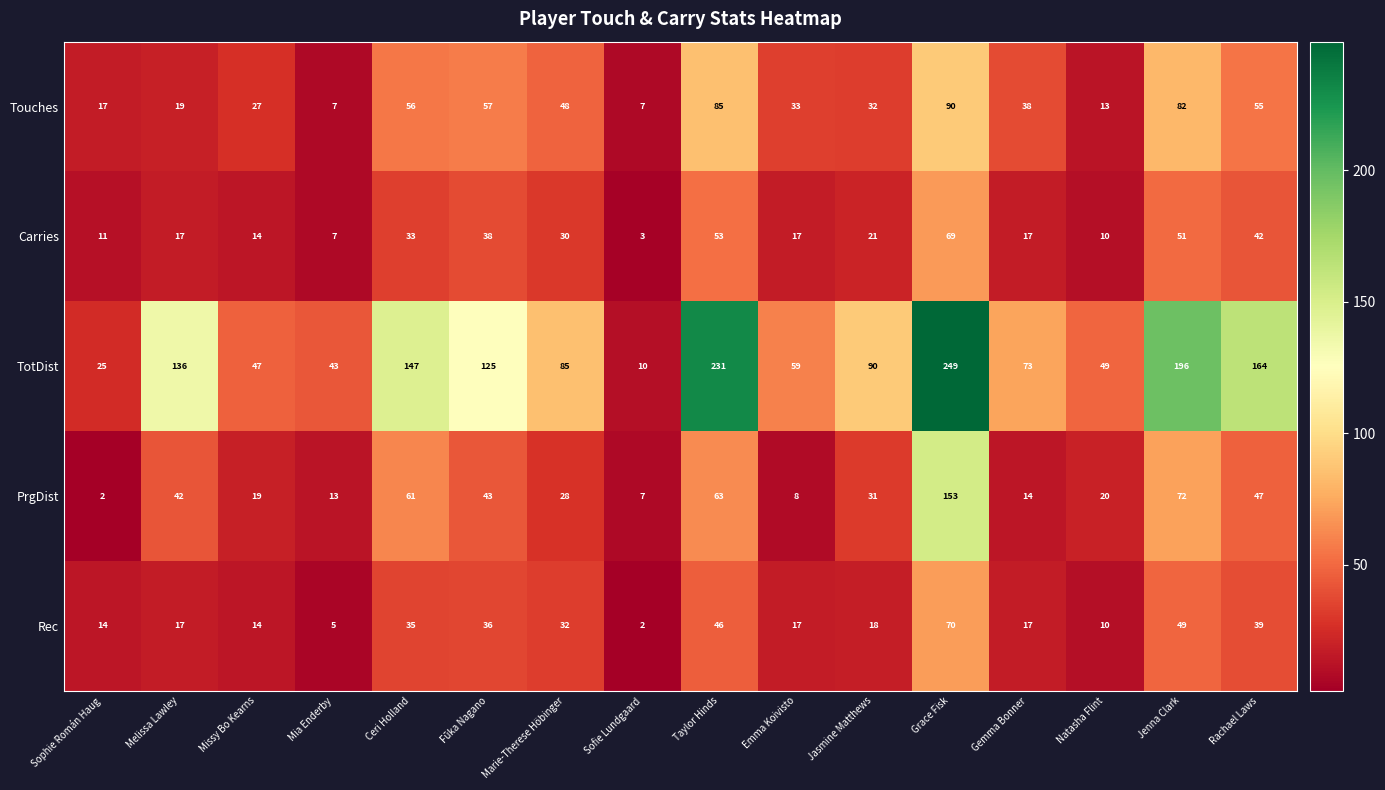

List the series in order of their peak value, highest first.

TotDist, PrgDist, Touches, Rec, Carries